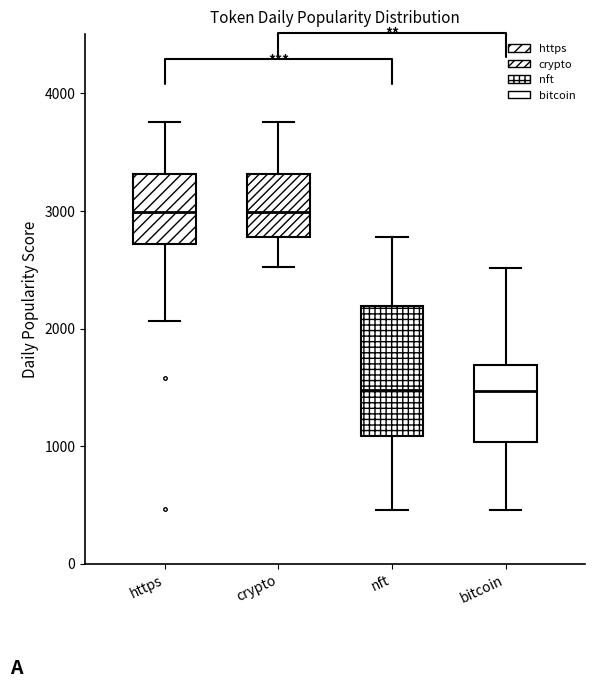

Reading left to right, read every box against the y-axis: the position of its median line, the range the box covers, and the ends of its whiskers. The values are not printed on the chart, so give them approximately, as read against the axis.

https: median 3000, box 2700 to 3300, whiskers 2100 to 3800
crypto: median 3000, box 2800 to 3300, whiskers 2500 to 3800
nft: median 1500, box 1100 to 2200, whiskers 500 to 2800
bitcoin: median 1500, box 1000 to 1700, whiskers 500 to 2500